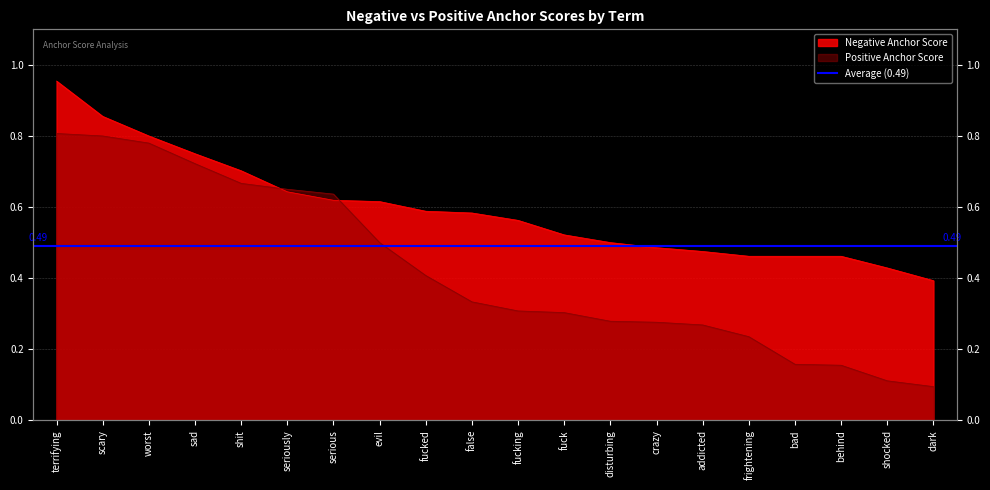

What is the sum of the Positive Anchor Score values at worst and dark?

0.9